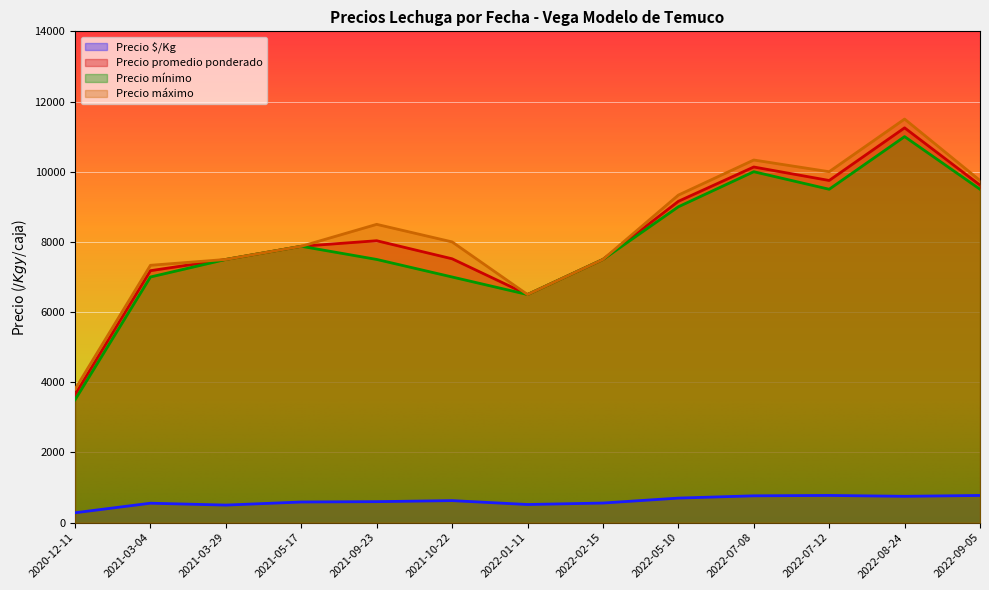

Which series changed the most between 2021-03-29 and 2022-09-05?

Precio promedio ponderado